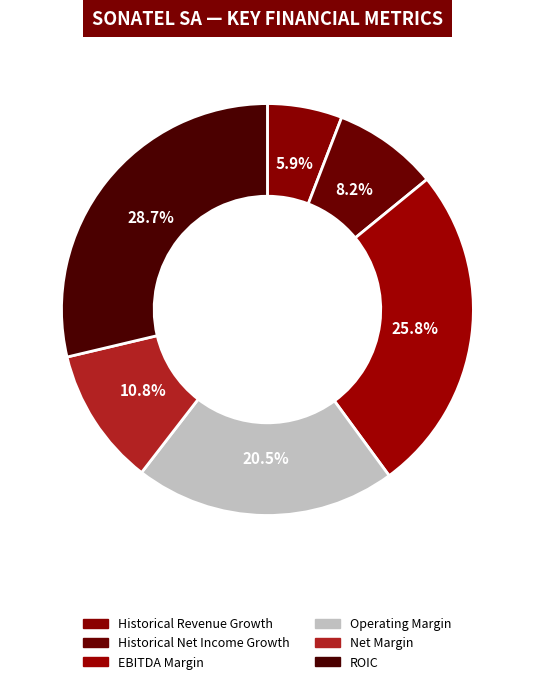

To the nearest percent, what is the difference between the largest and smallest slice percentages?

23%